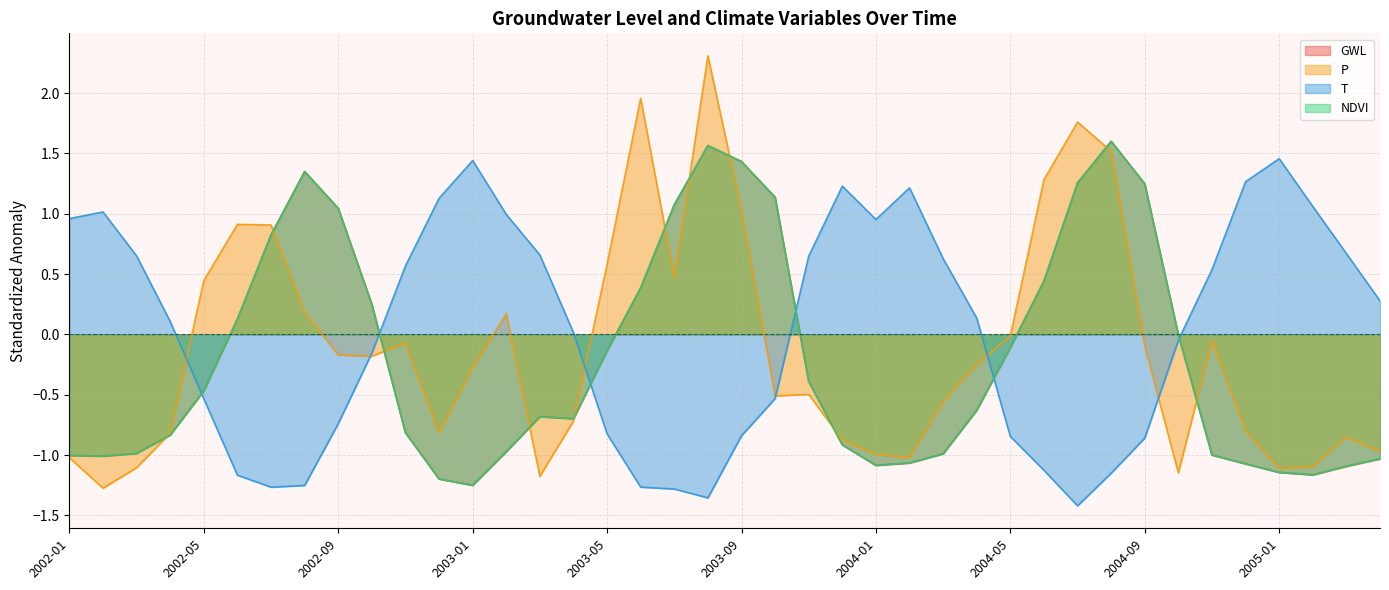

What is the value of the GWL point at the 26th from the left?

-1.1